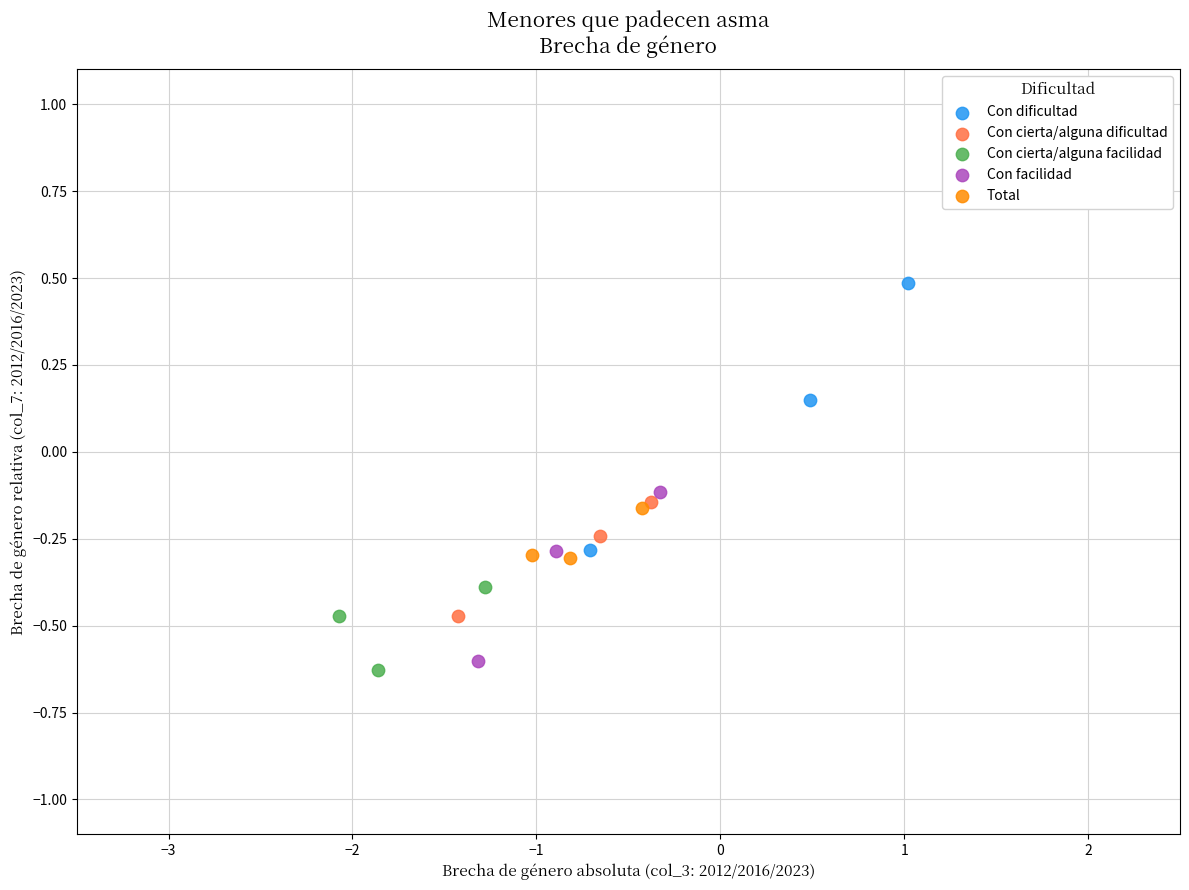

Which series has the largest Y range (max minus min)?

Con dificultad